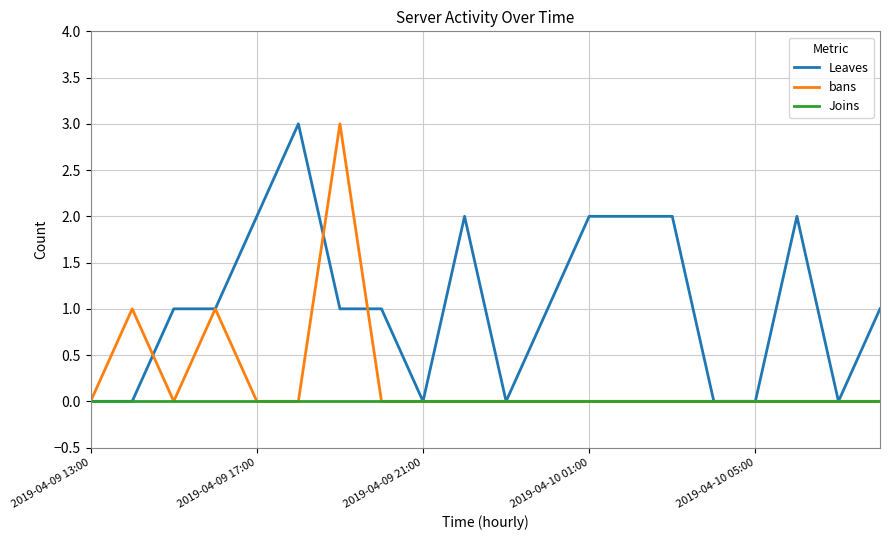

Does the chart display data point markers on the line(s)?

No